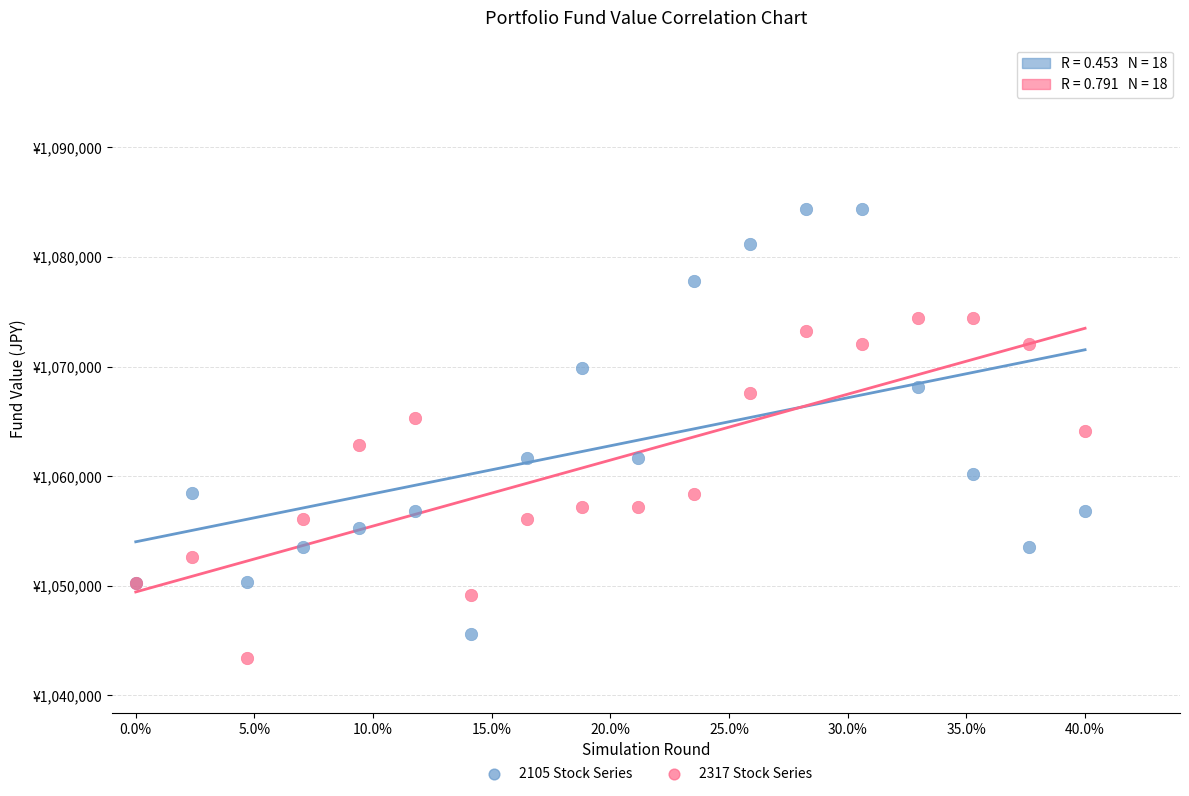

Which series contains the lowest Y value?

2317 Stock Series